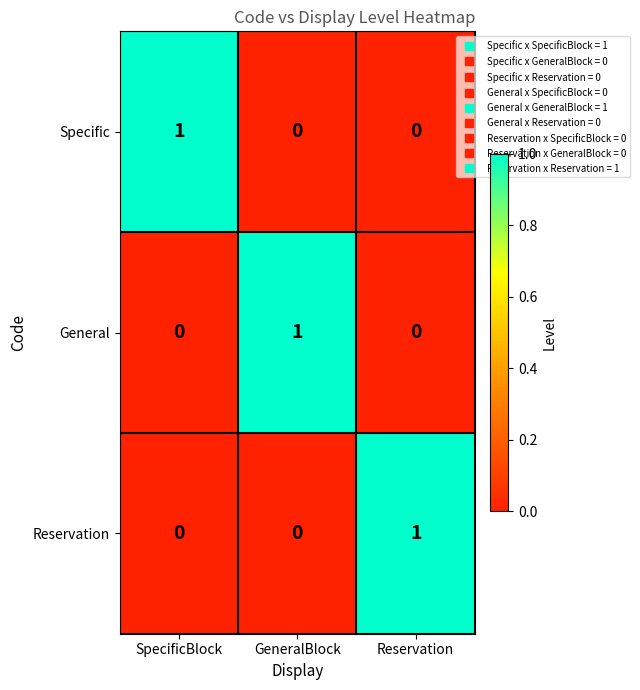

Is the value of Reservation at SpecificBlock greater than the value of General at GeneralBlock?

No